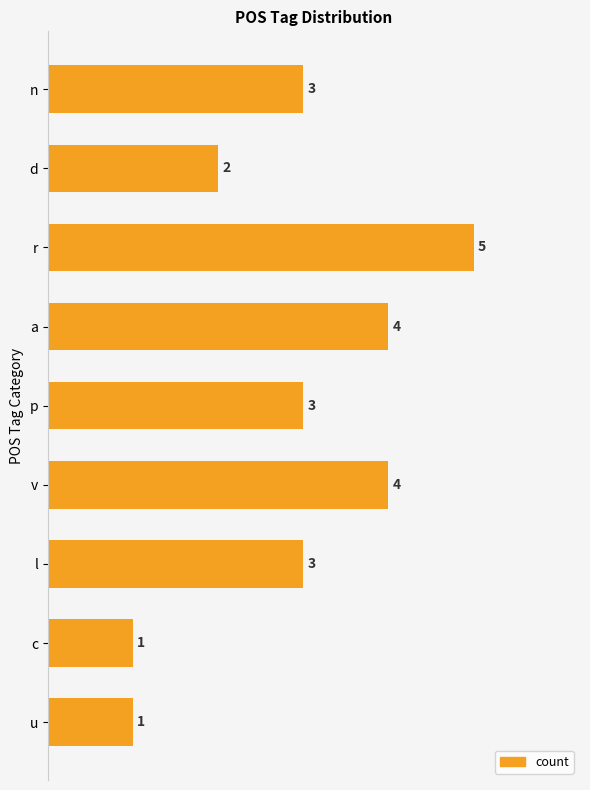

What is the sum of the values at d and c?

3